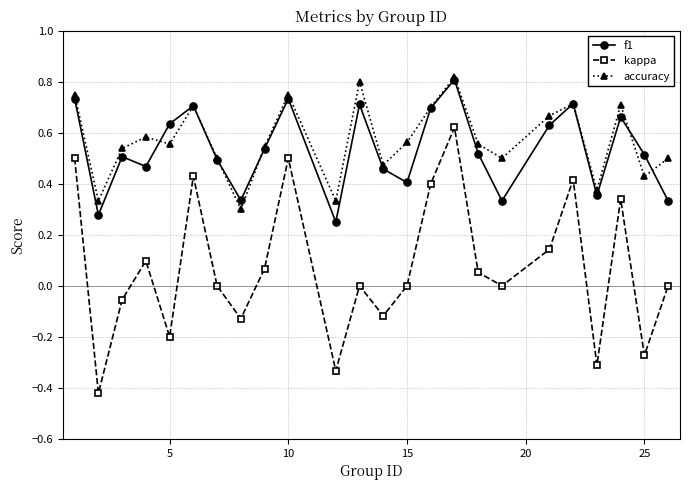

Which series has the widest spread of values?

kappa